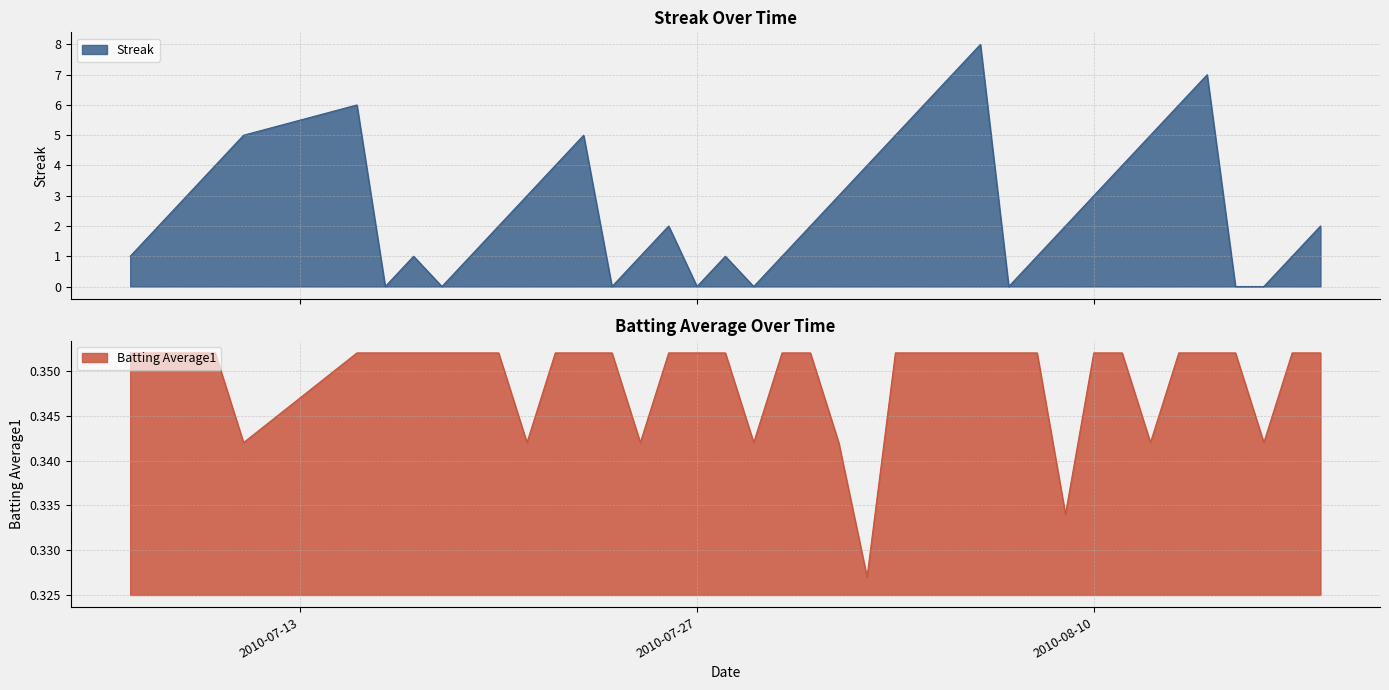

At how many categories does at least one series exceed 1?

24